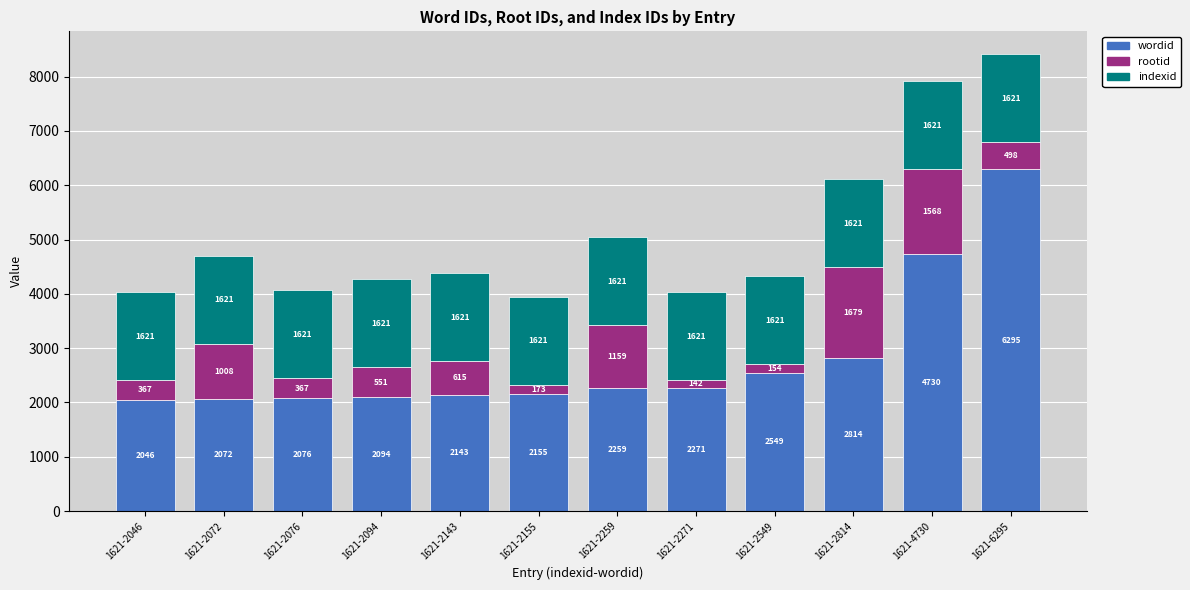

Is it true that wordid equals 2046 at 1621-2046?

True